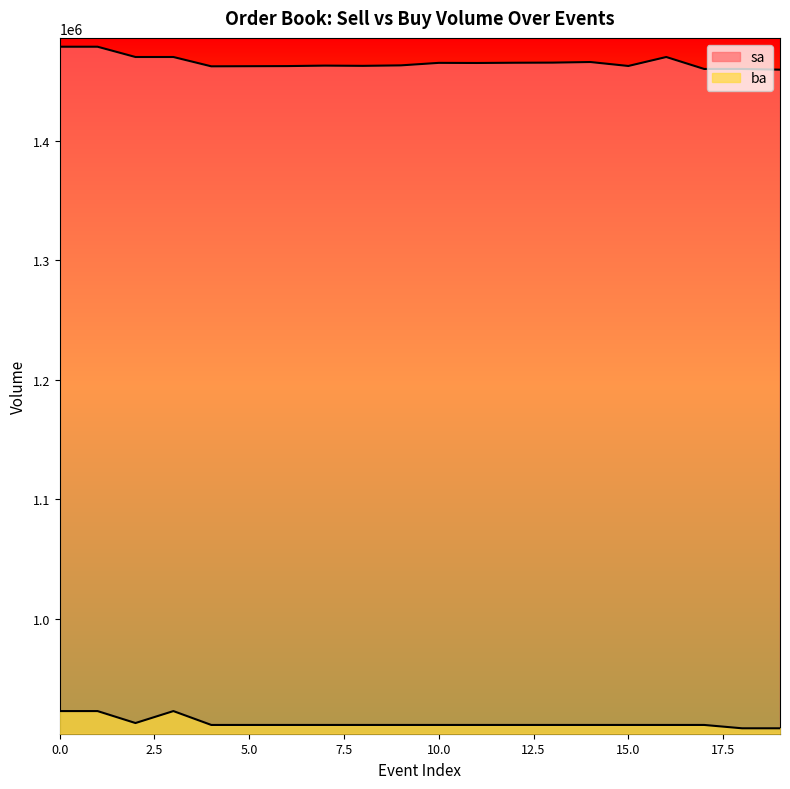

What is the maximum value shown in the chart?

1478500